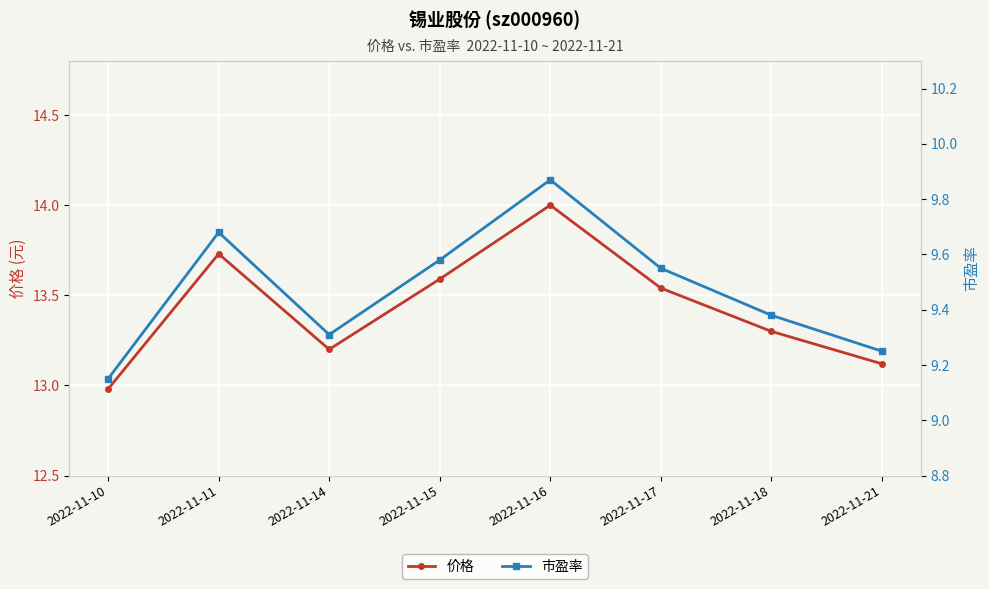

What is the average value of the 市盈率 series?

9.5